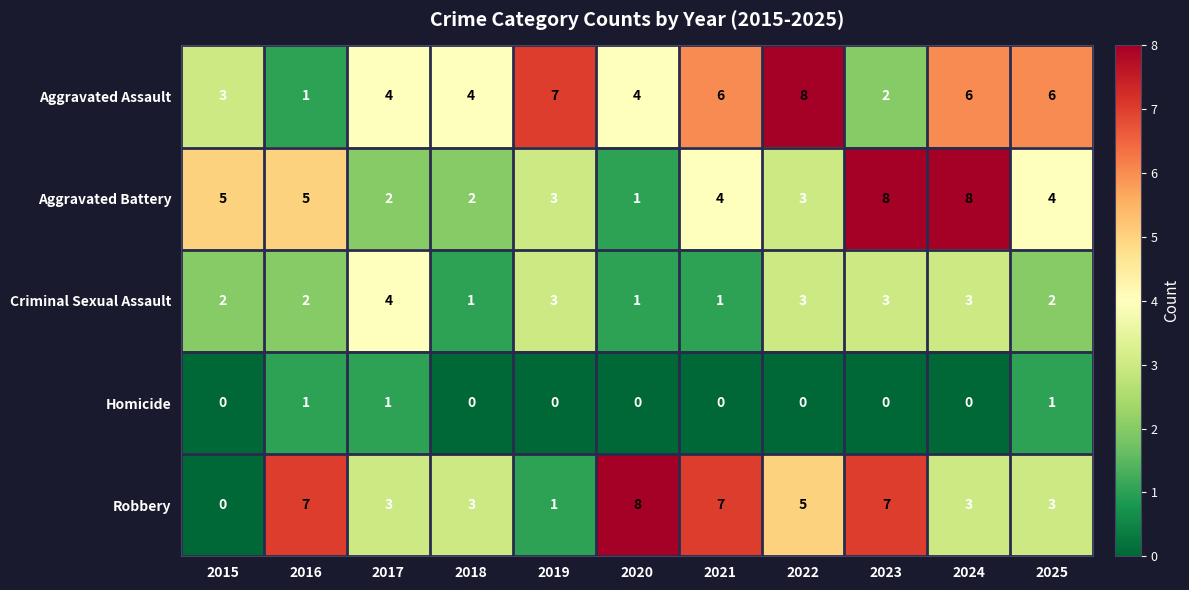

What is the maximum value for Aggravated Battery?

8